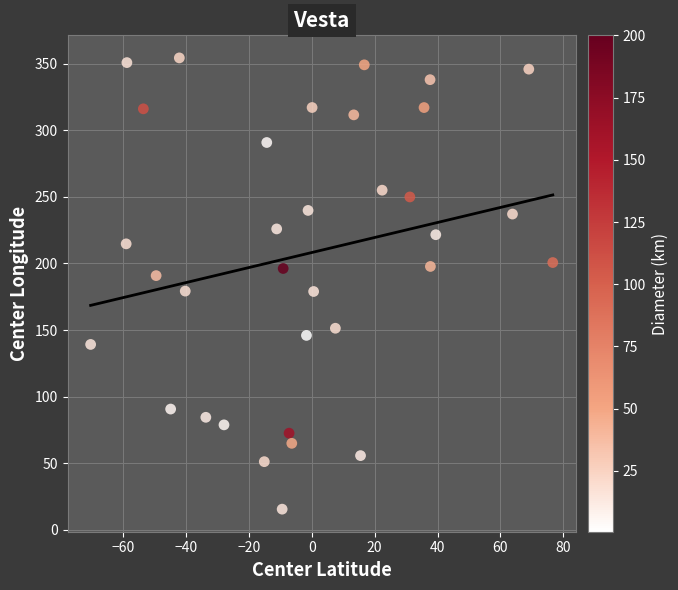

What is the range of X values (max minus min)?

146.8